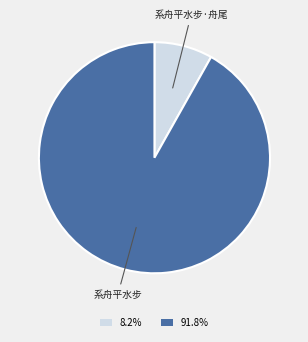

Is there any slice that represents more than half of the pie?

Yes